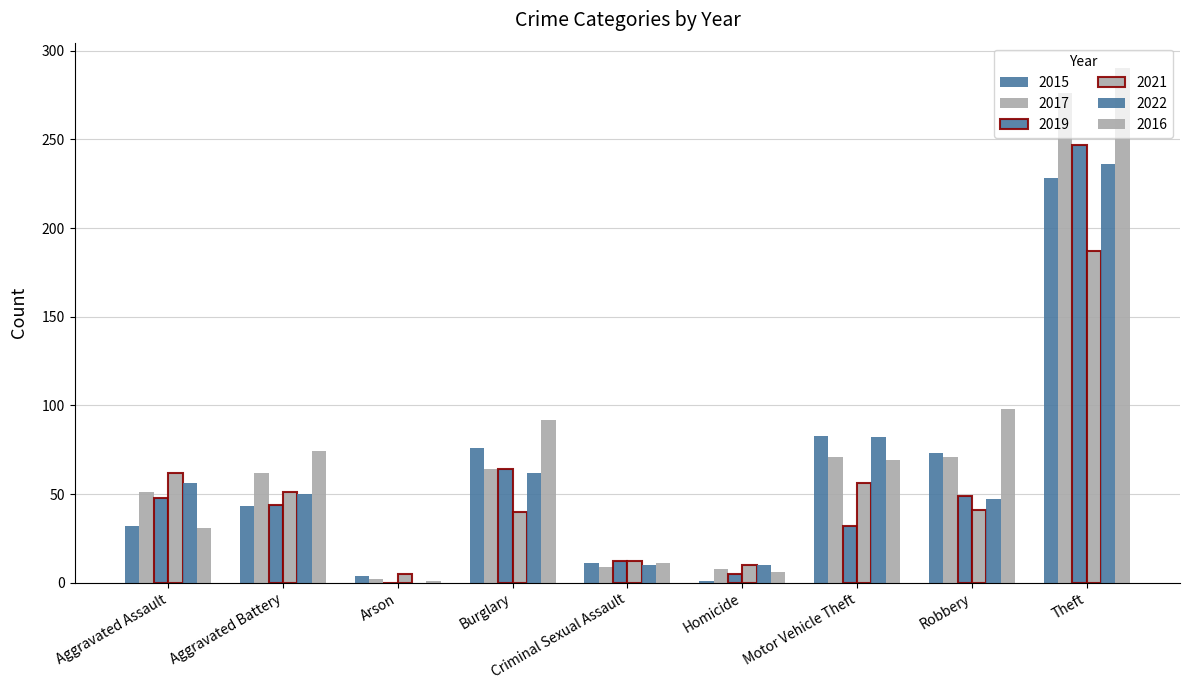

At which label does 2016 reach its peak?

Theft